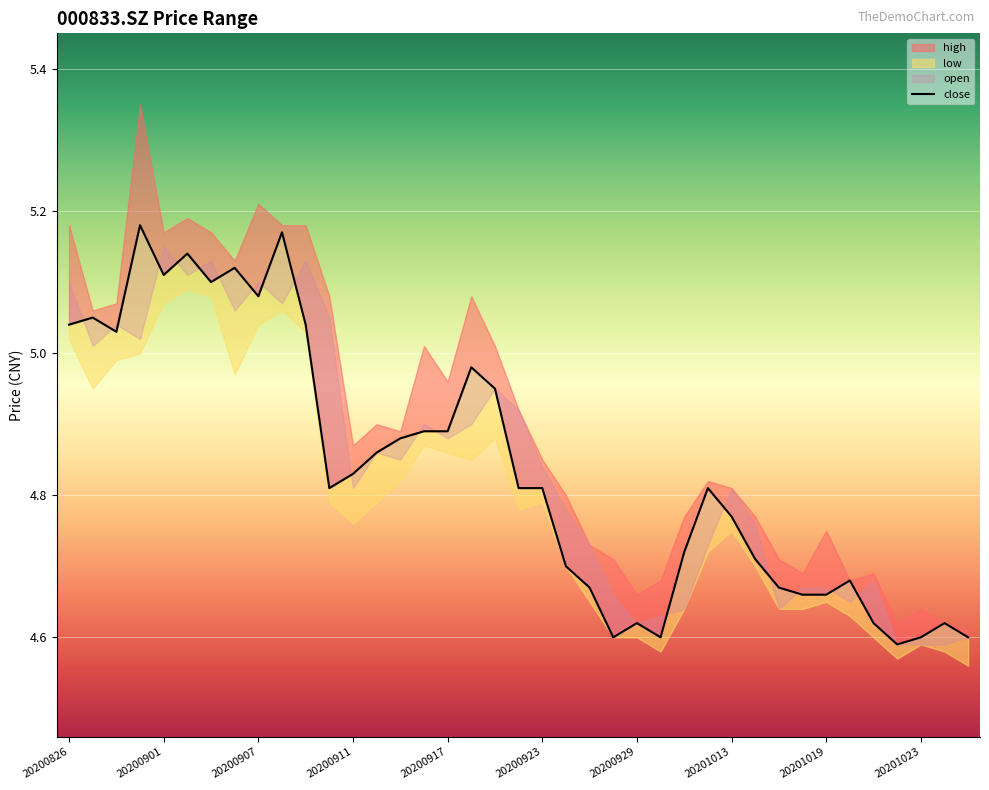

What is the label of the 37th point from the right?

20200907